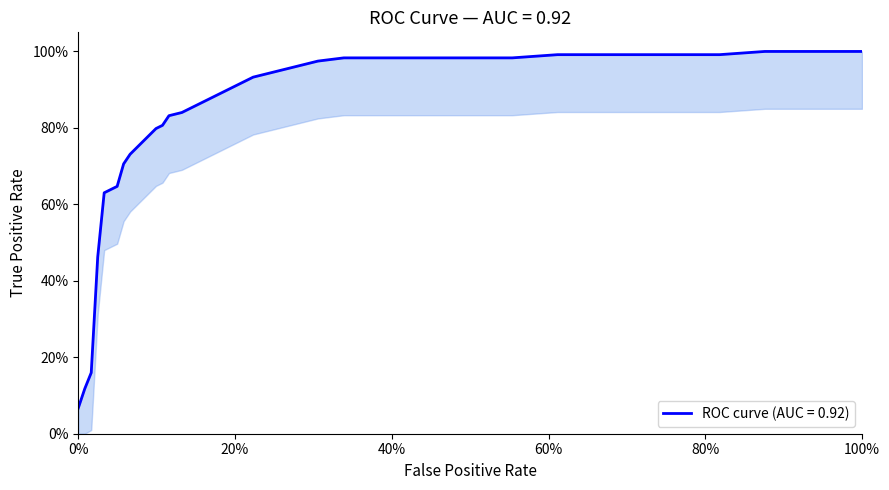

How many lines are shown in the chart?

1